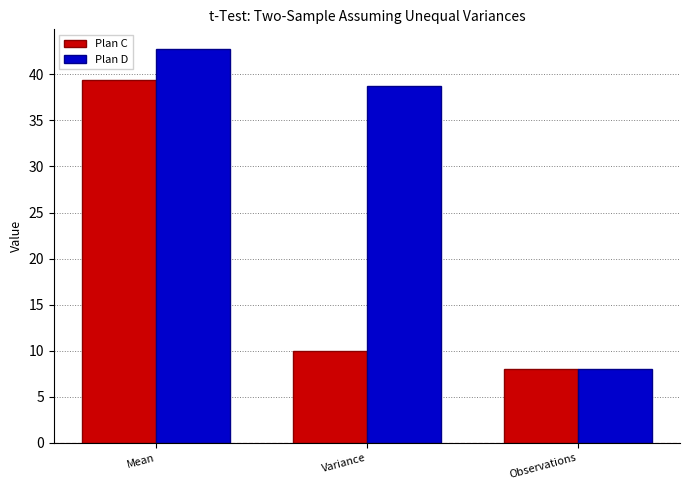

Reading right to left, transcribe all the data shown in this chart.

Plan C: Observations=8.0	Variance=10.0	Mean=39.4
Plan D: Observations=8.0	Variance=38.8	Mean=42.8